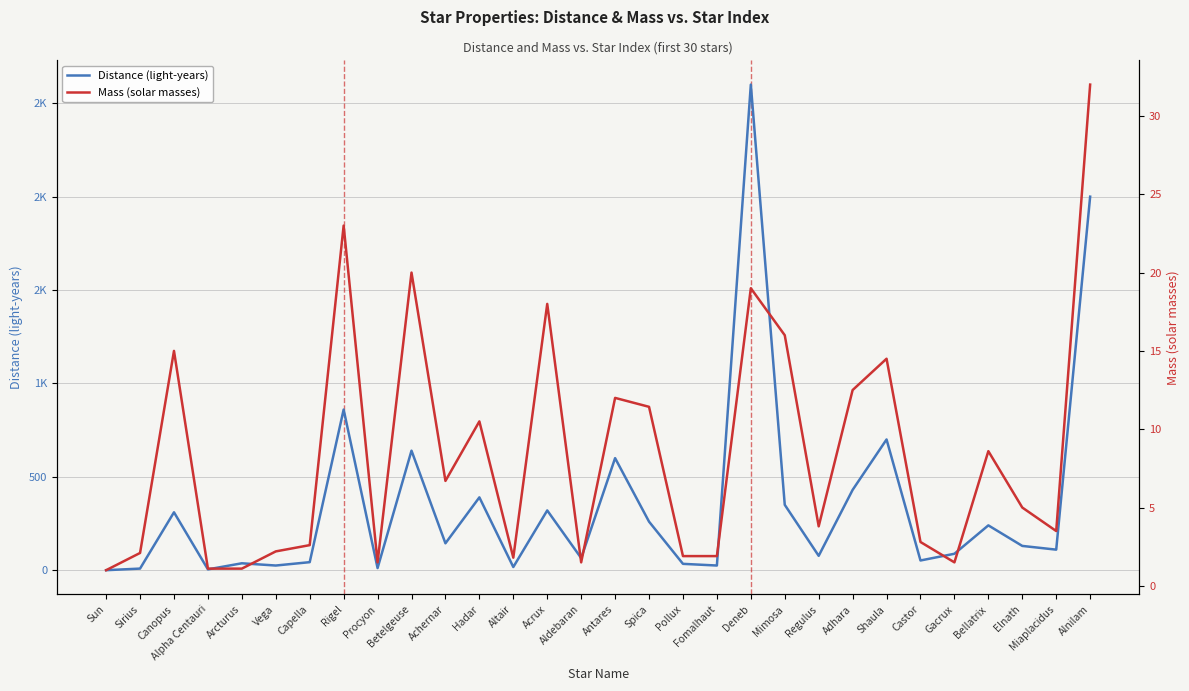

What is the spread (max minus min) of values at Alnilam?

1968.0